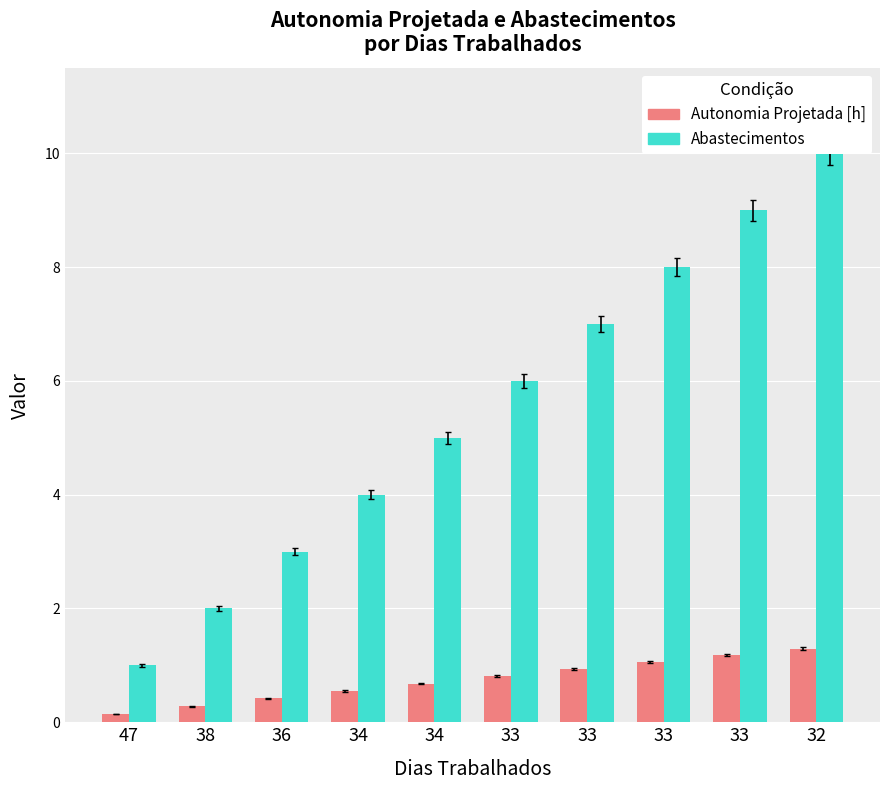

Which has a higher value, 38 or 32?

32